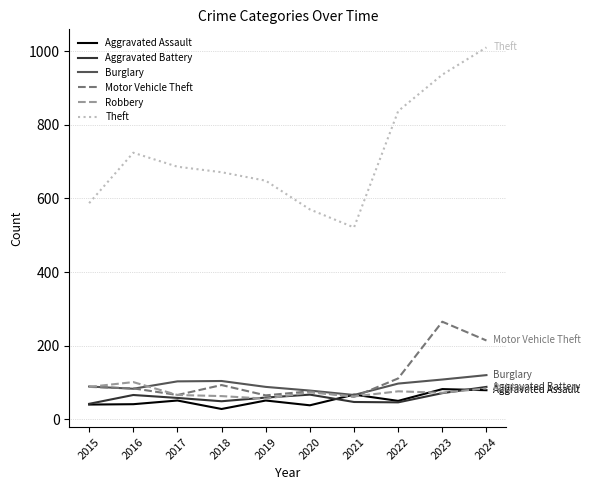

Which category has the lowest value across all series?

2018